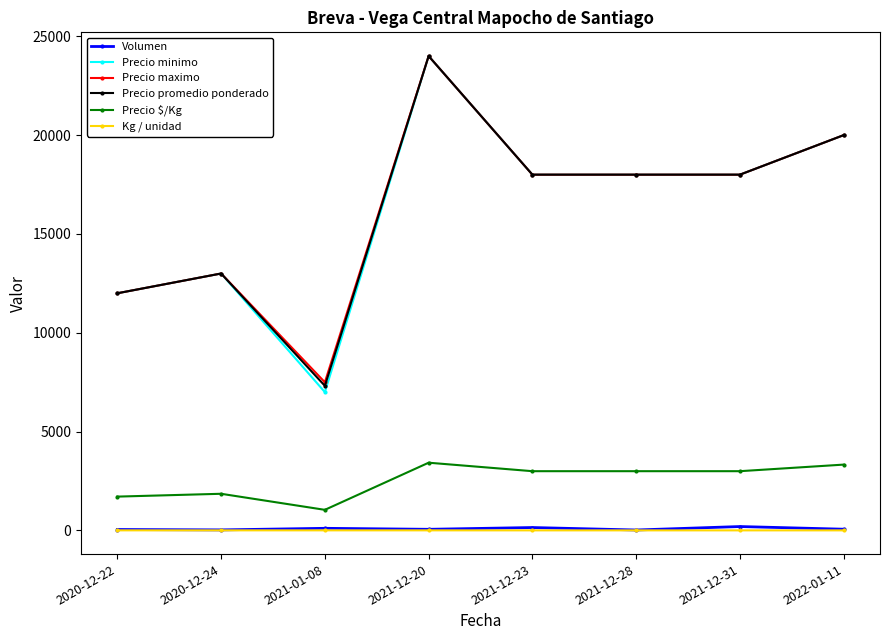

True or false: Volumen and Precio minimo intersect in this chart.

False